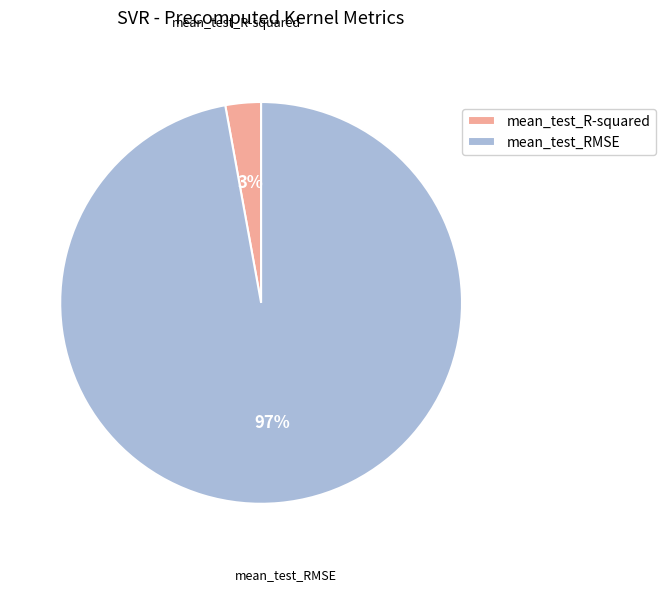

Which category has the biggest portion of the pie?

mean_test_RMSE